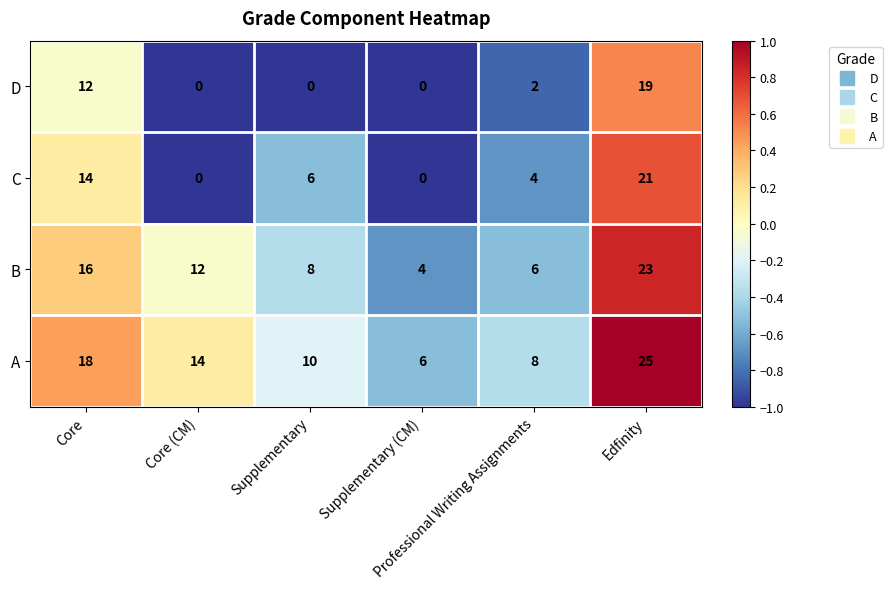

List the series in order of their peak value, lowest first.

D, C, B, A